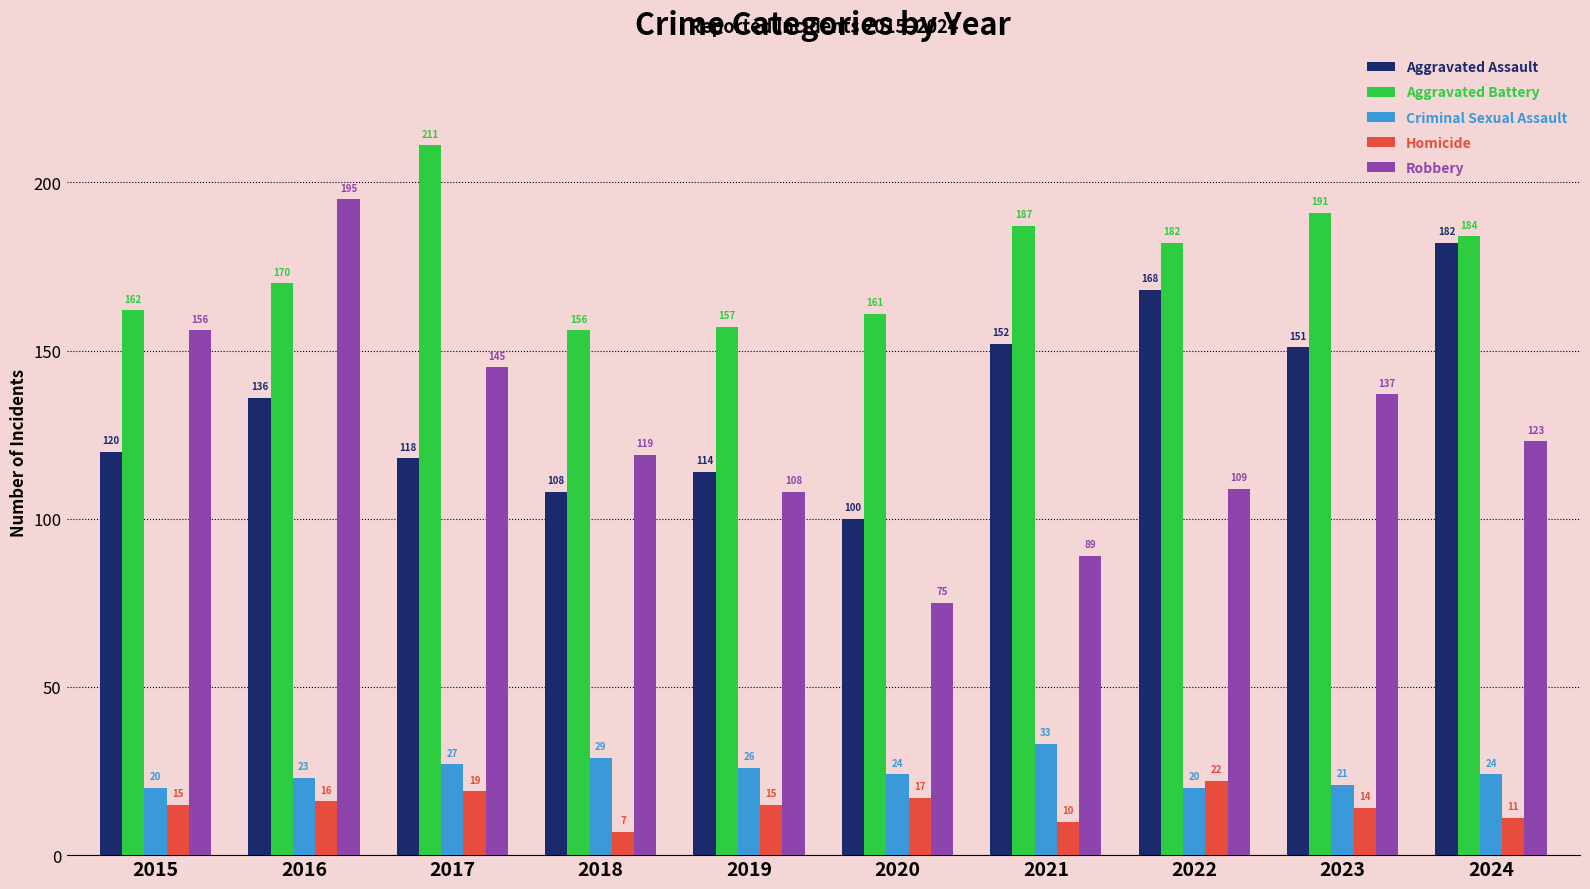

At which label does Aggravated Battery reach its peak?

2017